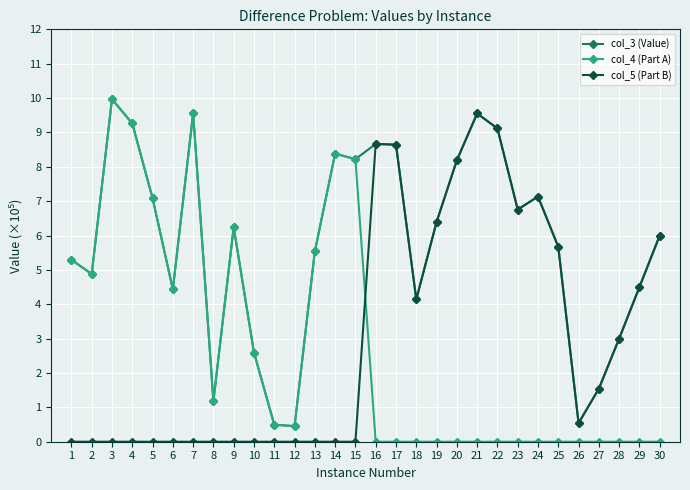

What is the value of the col_3 (Value) point at the 4th from the left?

9.3